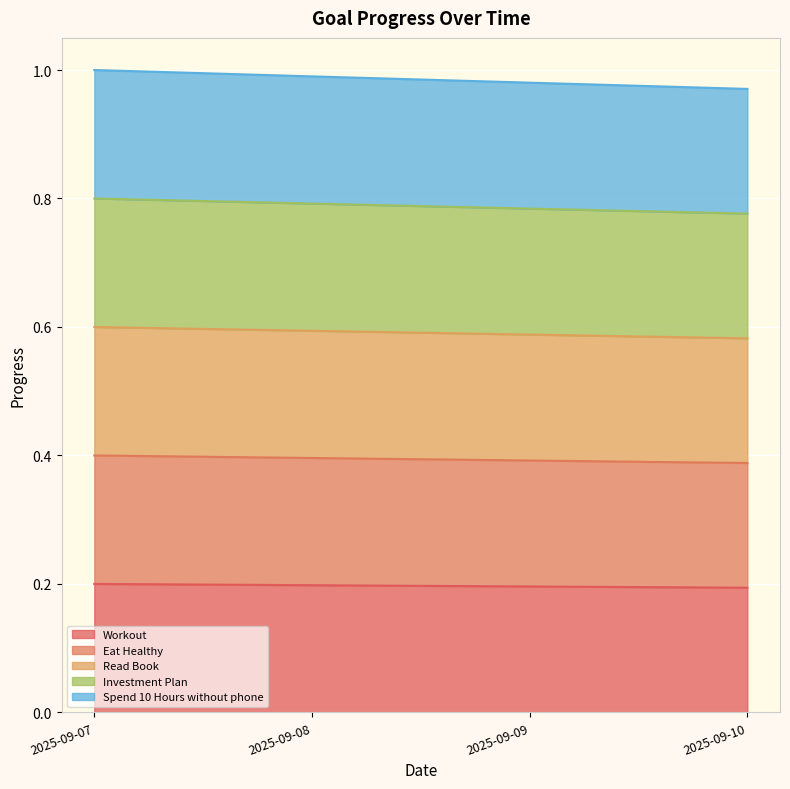

Rank the series by their average value, from highest to lowest.

Spend 10 Hours without phone, Investment Plan, Read Book, Eat Healthy, Workout